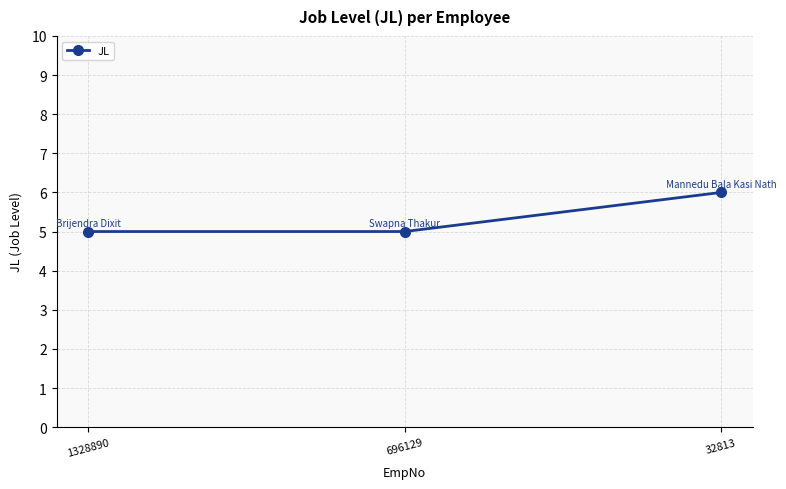

At which category does the chart reach its peak across all series?

32813